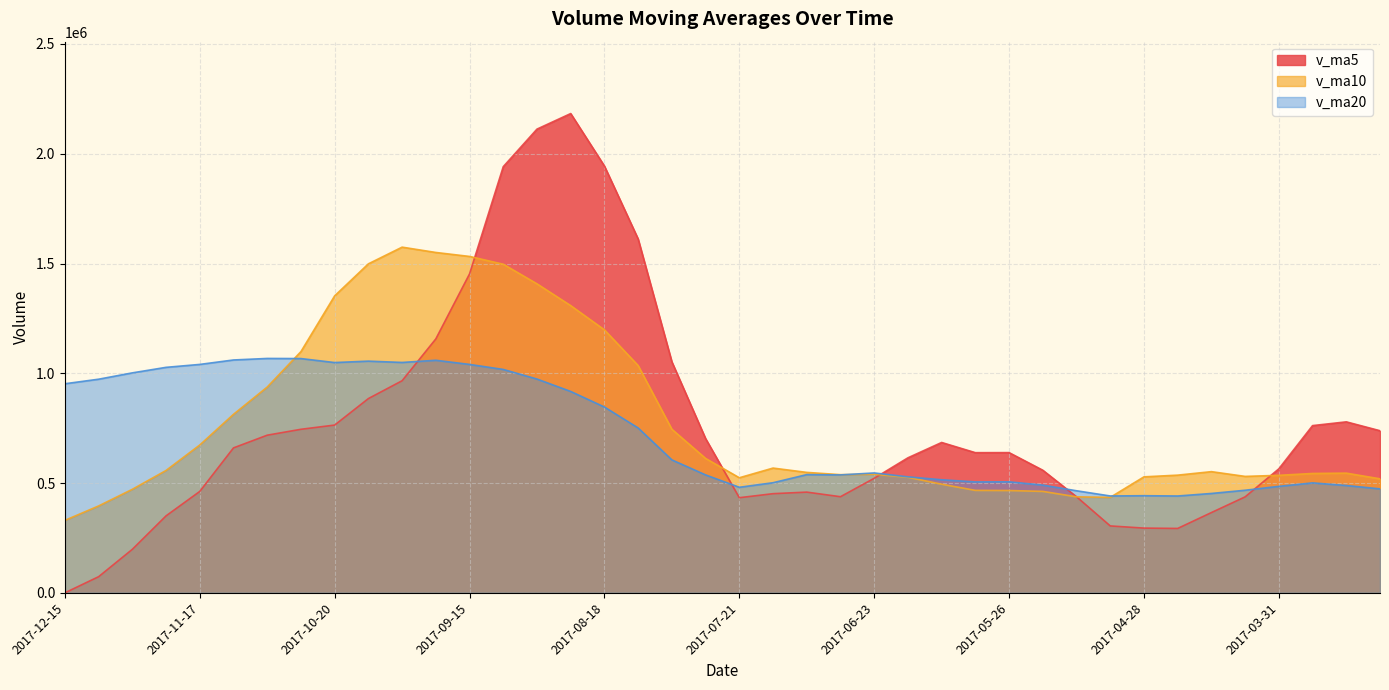

At which category does the chart reach its minimum across all series?

2017-12-15